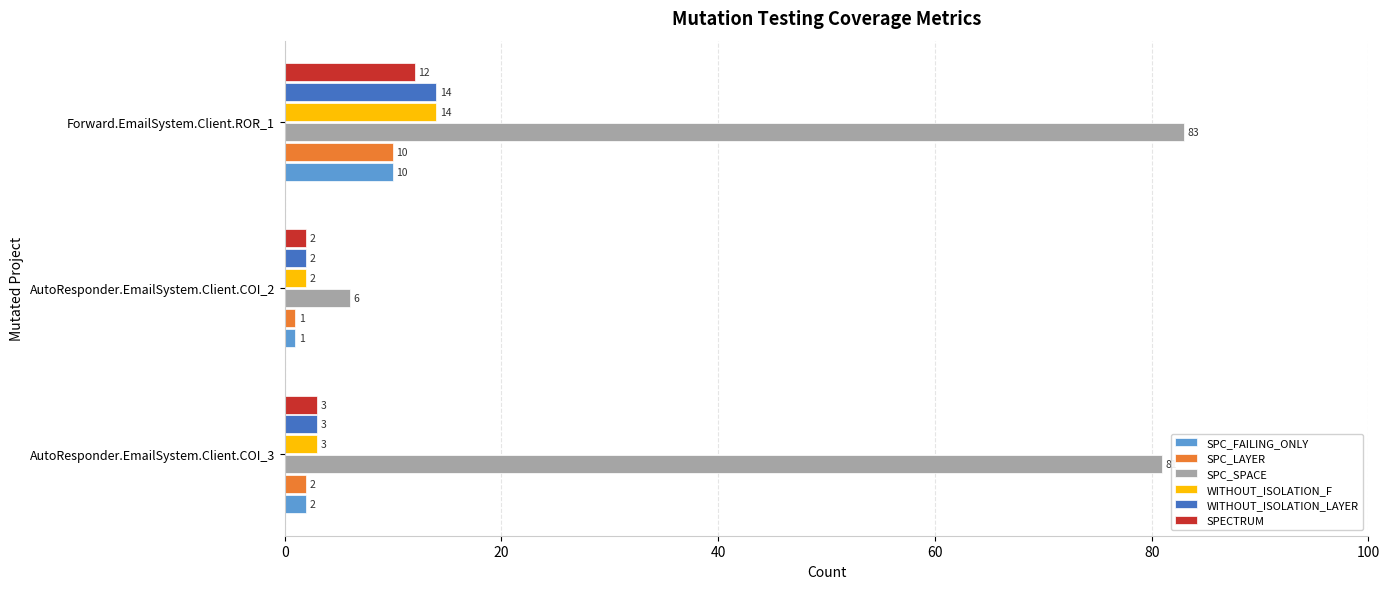

Is it true that SPECTRUM equals 3 at AutoResponder.EmailSystem.Client.COI_3?

True